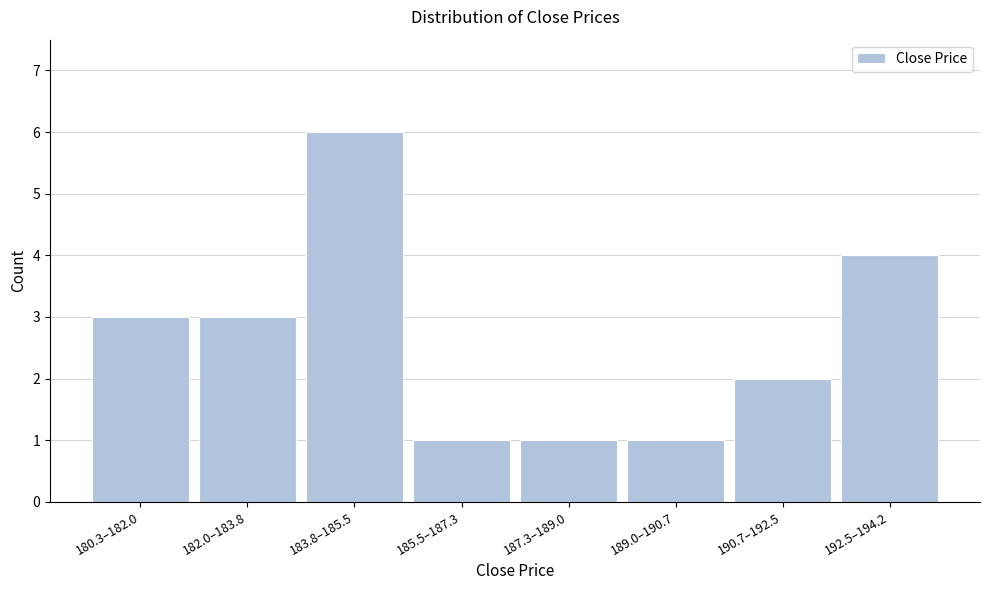

Reading right to left, extract all data points from this chart.

4	2	1	1	1	6	3	3